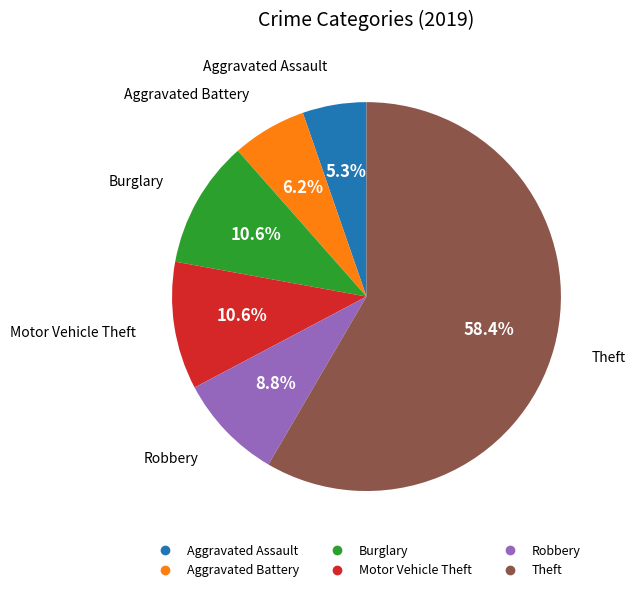

What is the ratio of the value at Theft to the value at Aggravated Assault?

11.0